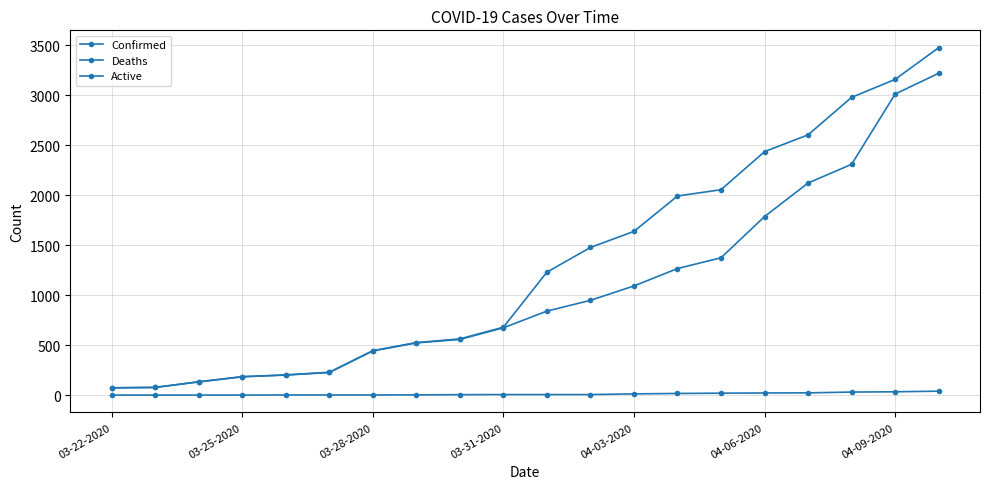

What is the difference between the maximum and second lowest values in the Active series?

3144